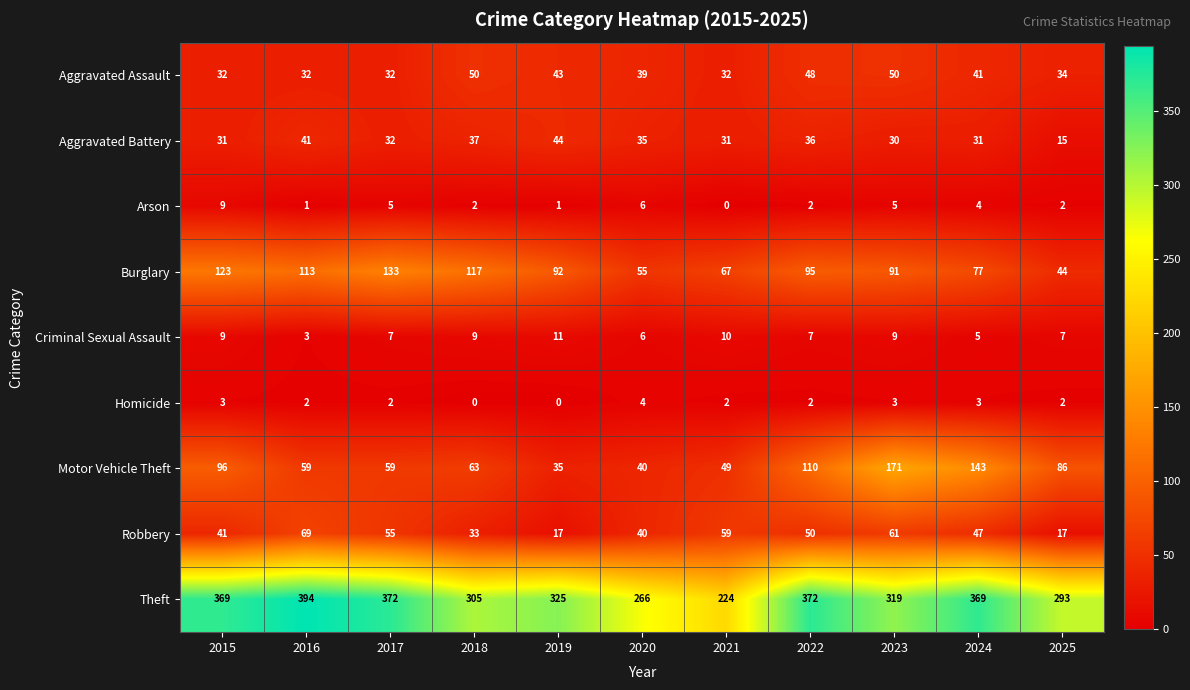

What is the difference between the second highest and minimum values in the Homicide series?

3